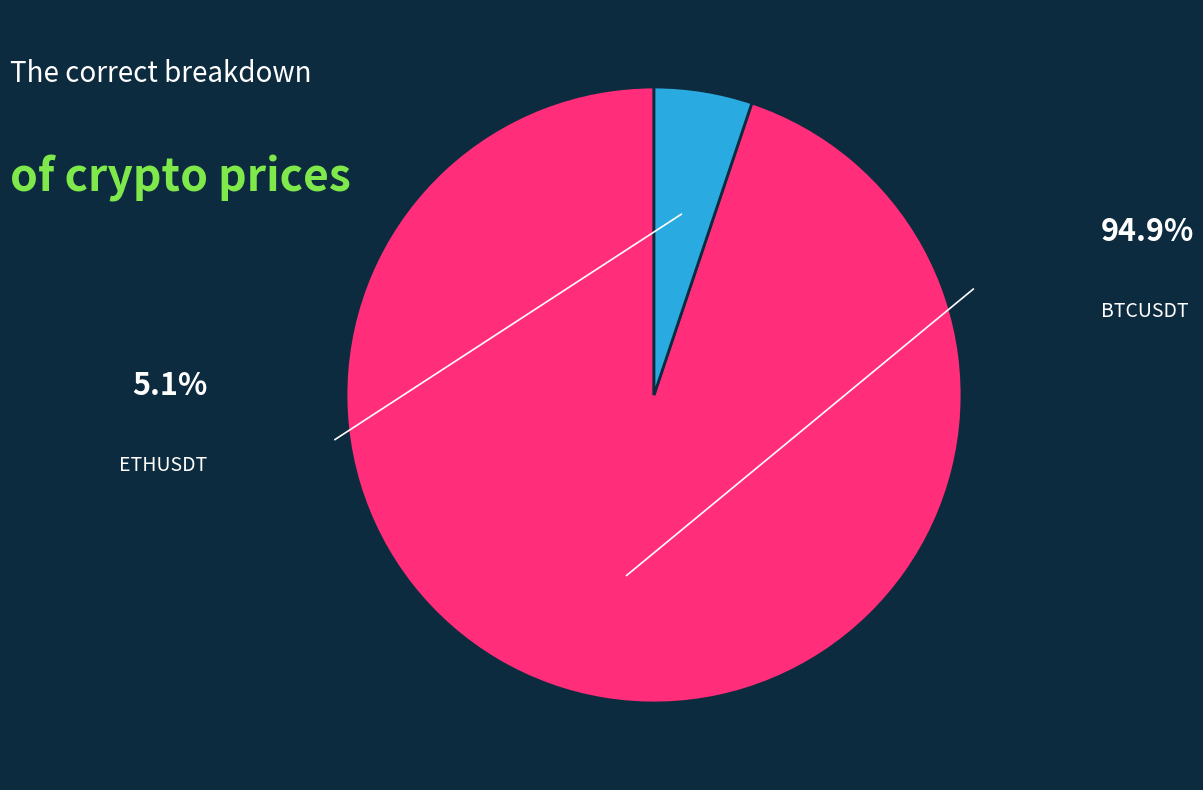

What is the ratio of the value at BTCUSDT to the value at ETHUSDT?

18.4